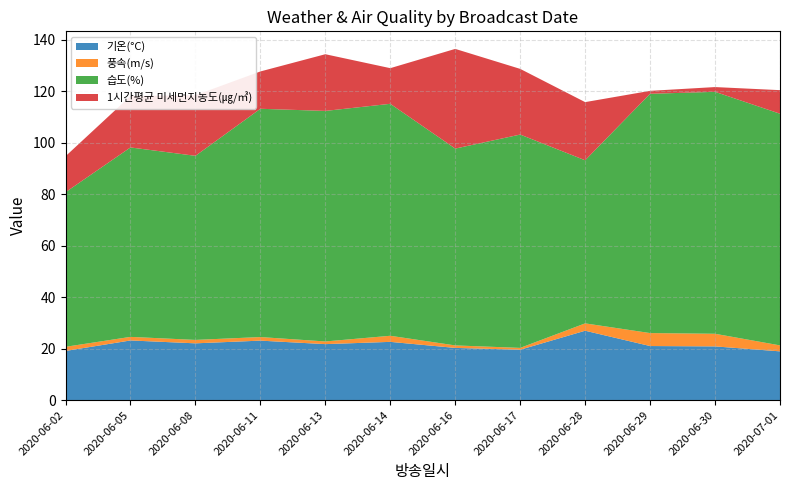

Reading left to right, extract all data points from this chart.

기온(°C): 19.1	23.2	22.1	23.1	21.8	22.6	20.3	19.6	27.0	21.0	20.9	18.9
풍속(m/s): 1.6	1.4	1.3	1.4	1.0	2.4	1.0	0.7	2.9	5.0	4.9	2.3
습도(%): 60.1	73.6	71.6	88.7	89.6	90.2	76.5	82.9	63.4	93.0	94.0	90.1
1시간평균 미세먼지농도(㎍/㎥): 14.0	20.0	23.6	14.5	22.0	13.9	38.8	25.5	22.6	1.1	1.9	9.2